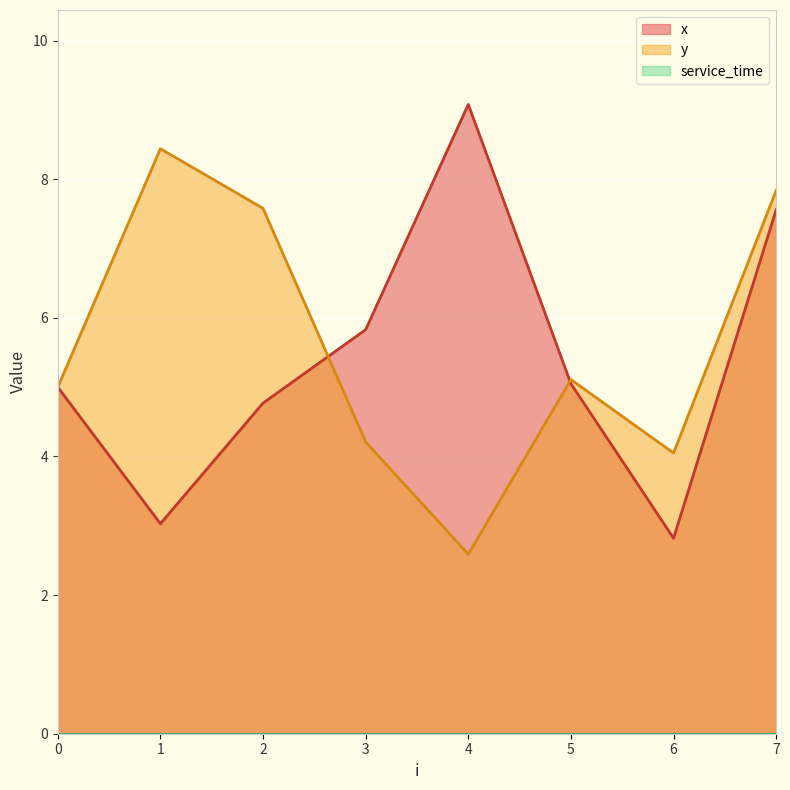

What is the approximate value of x at 0?

5.0